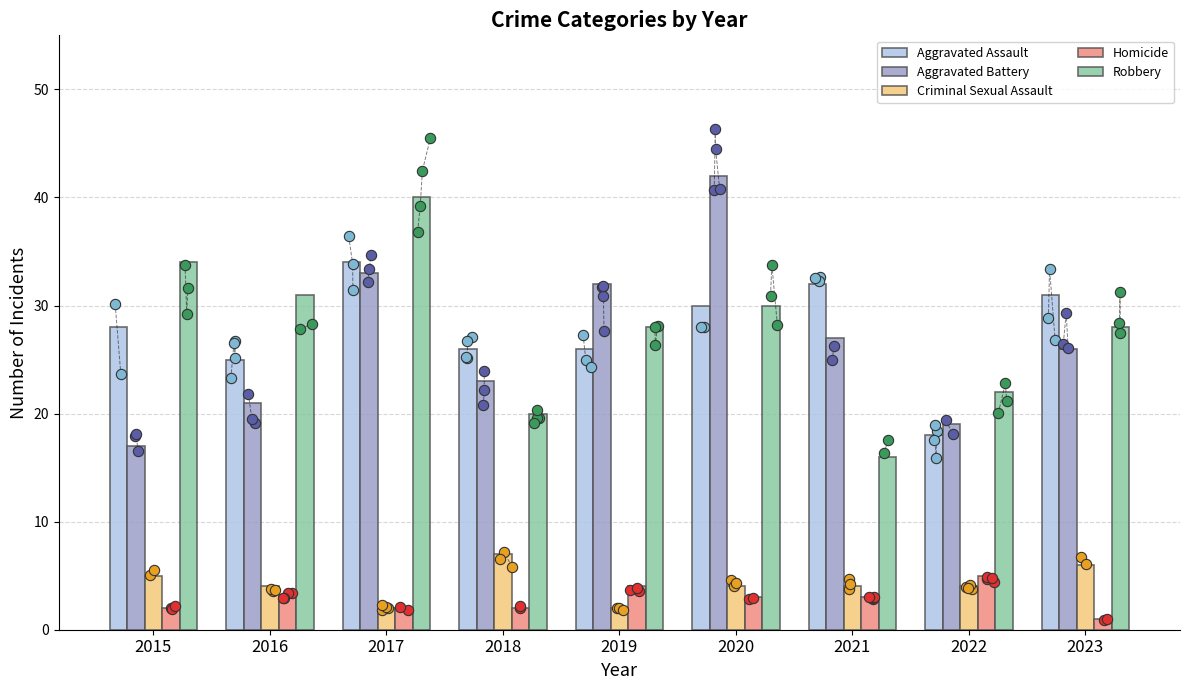

Which series contains the lowest Y value?

Homicide